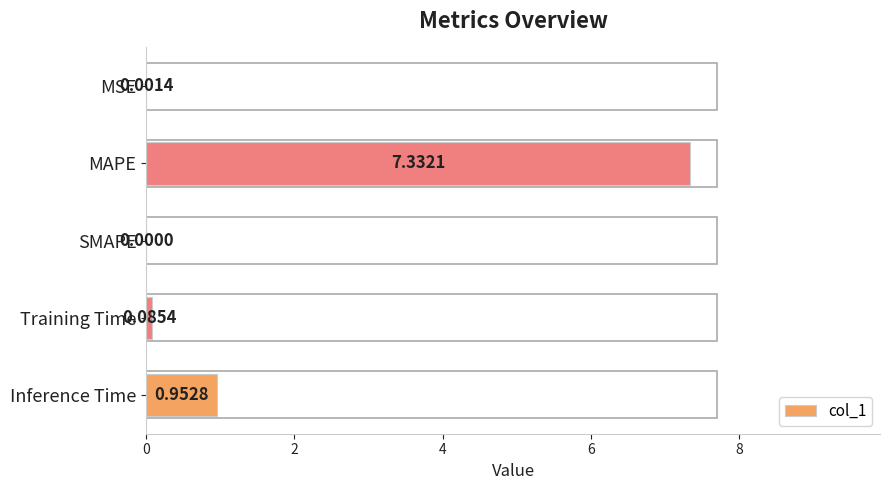

What is the average value?

1.7